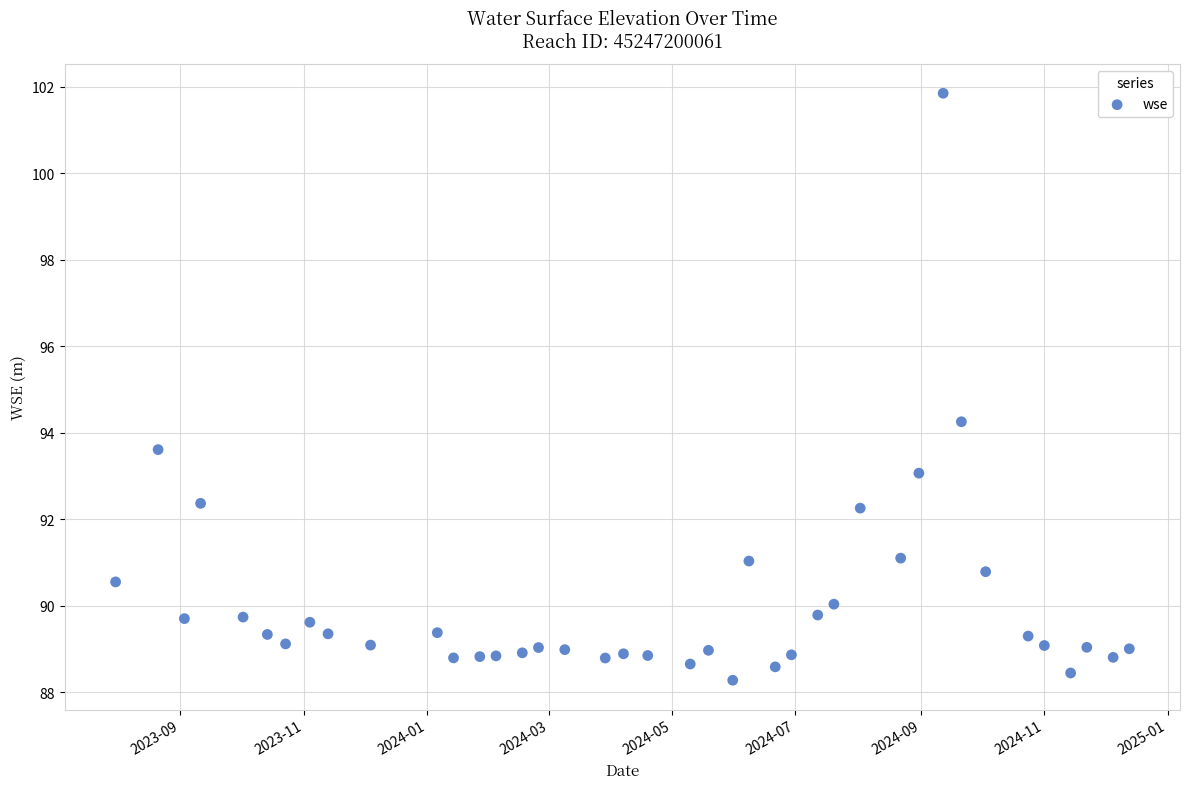

What is the range of Y values (max minus min)?

13.6